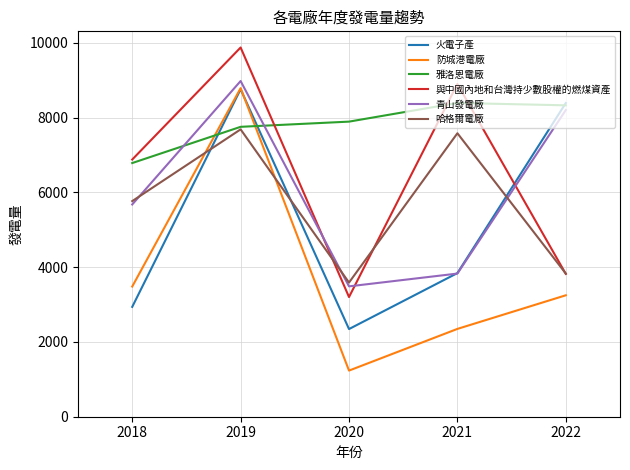

Does the chart have visible grid lines?

Yes